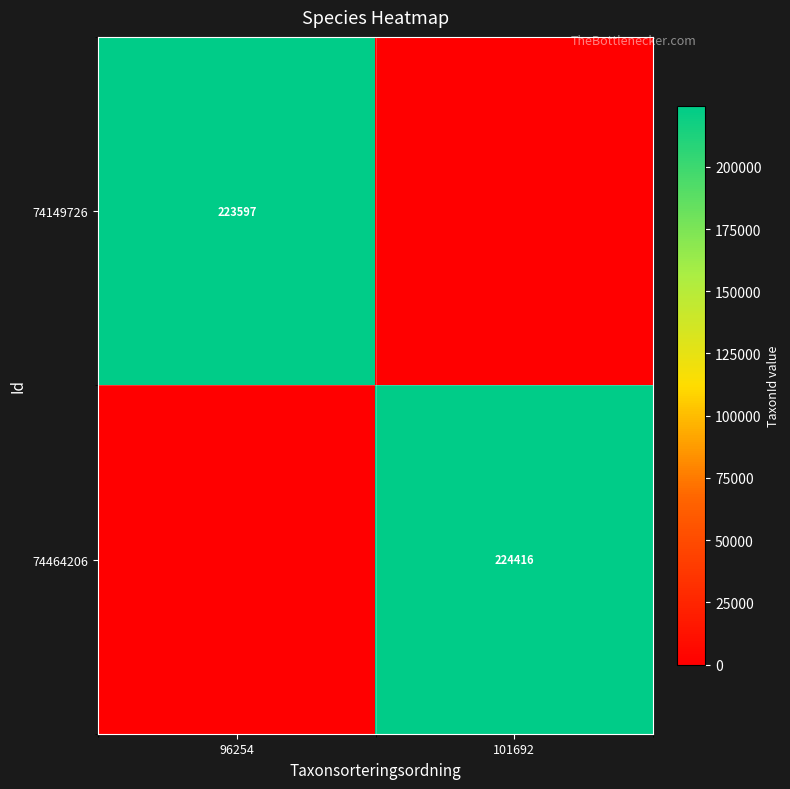

Is it true that 74149726 equals 223597 at 96254?

True